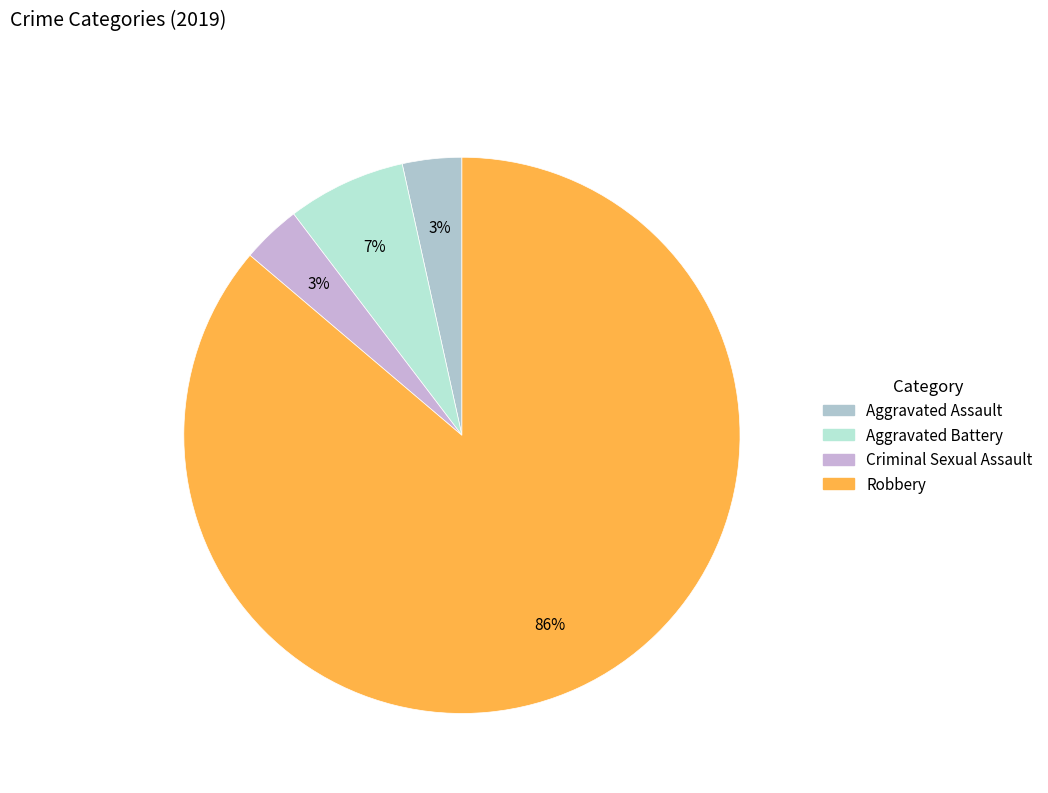

Which has a higher value, Aggravated Assault or Criminal Sexual Assault?

Aggravated Assault